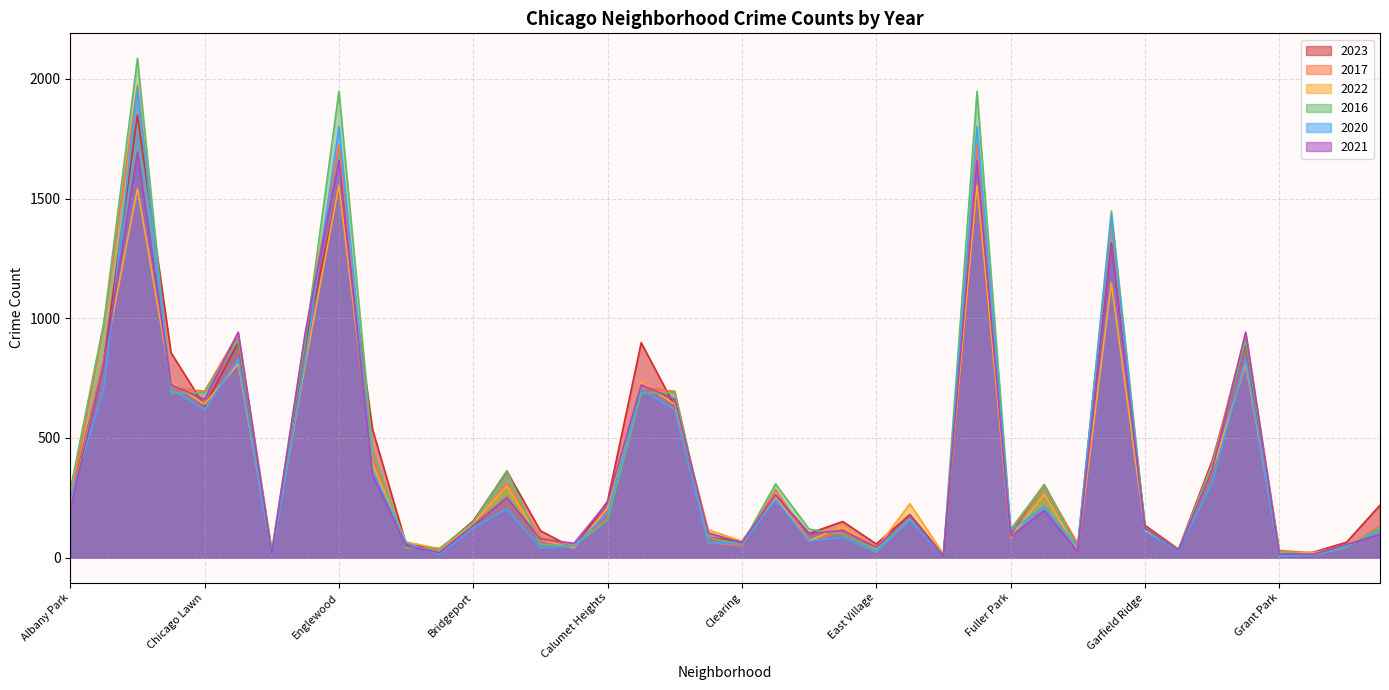

Is the value of 2016 at Clearing greater than the value of 2020 at Bucktown?

Yes